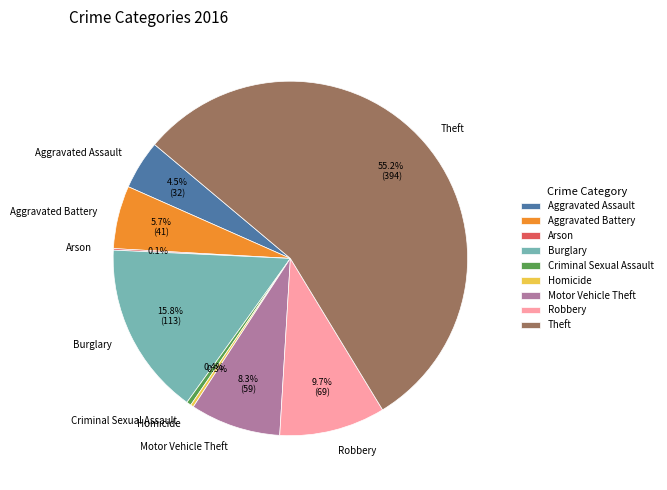

To the nearest percent, what is the combined percentage of Homicide and Motor Vehicle Theft?

9%